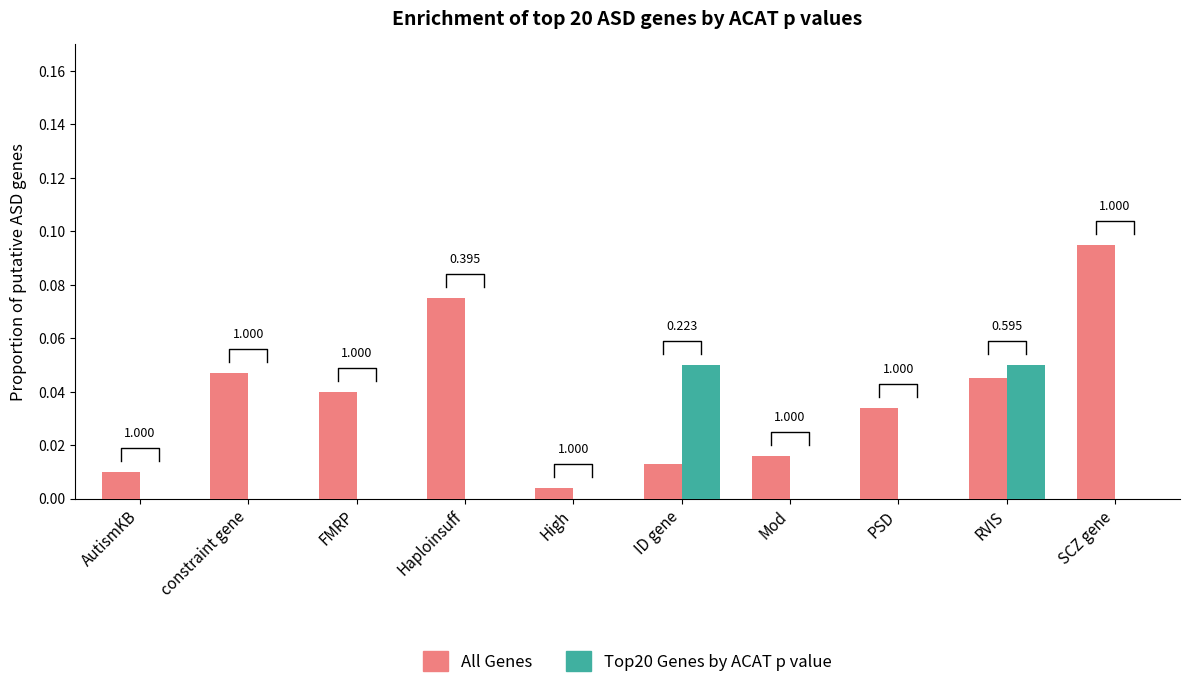

Between AutismKB and constraint gene, which is larger?

constraint gene